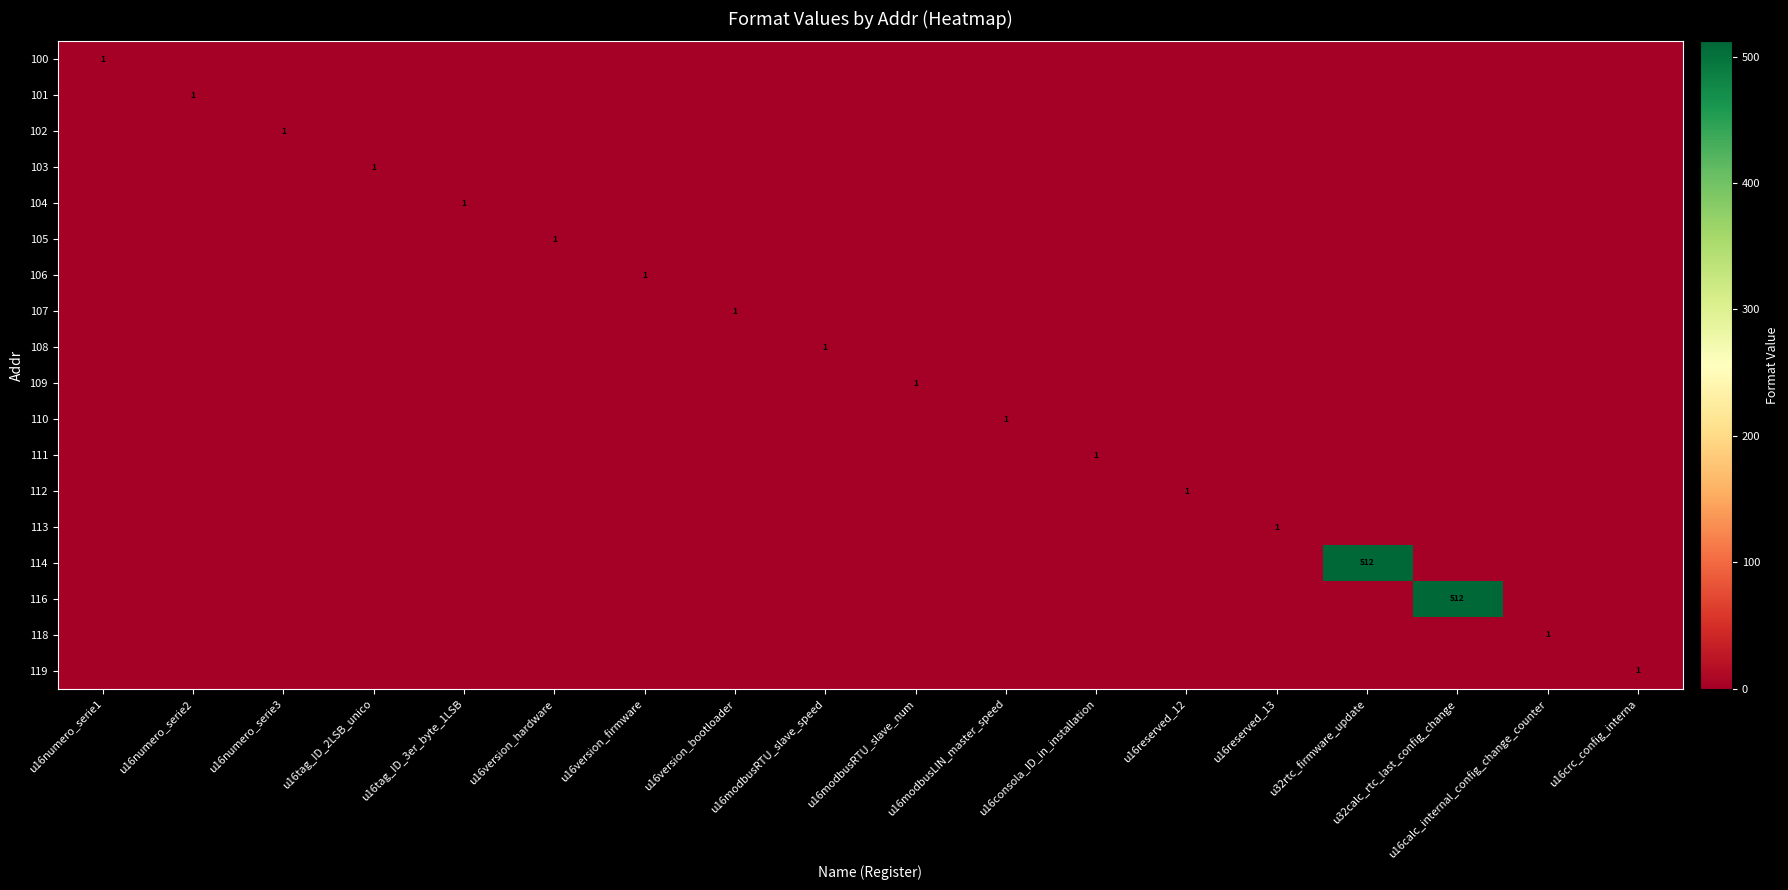

The 101 series shows 1 at u16numero_serie2. True or false?

True